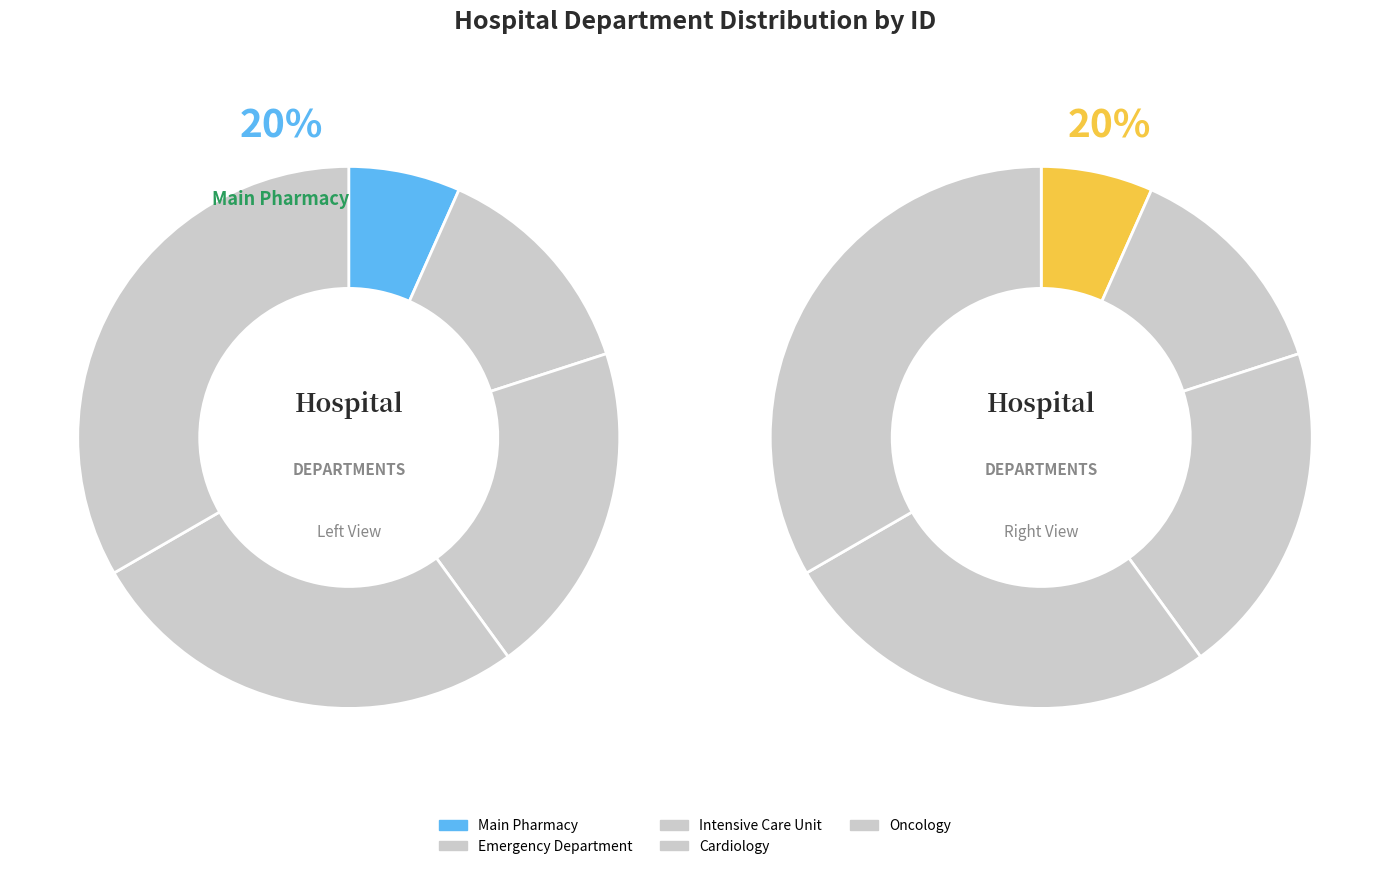

To the nearest percent, what is the average slice percentage?

20%